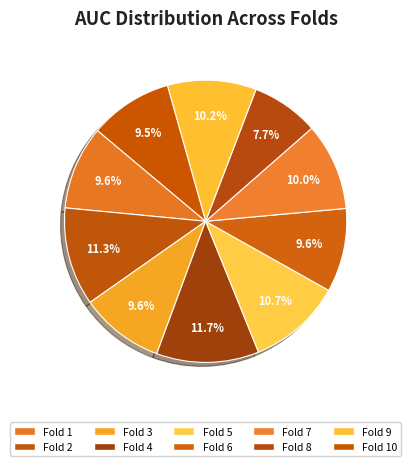

How many segments does this pie chart have?

10